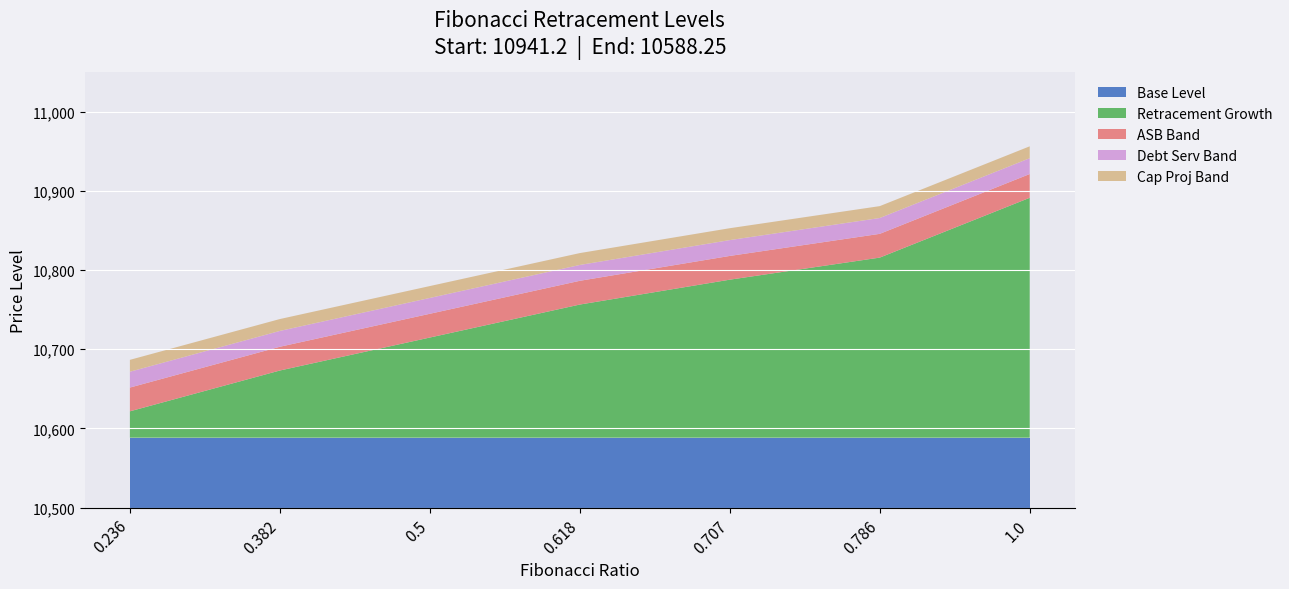

What is the total value across all series at 1.0?

10956.2